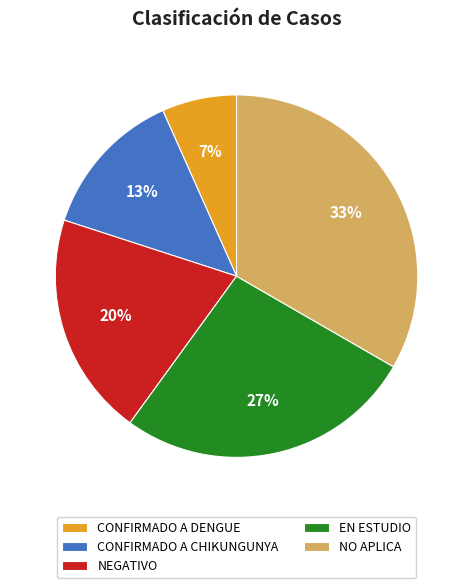

Count the number of slices in the pie.

5